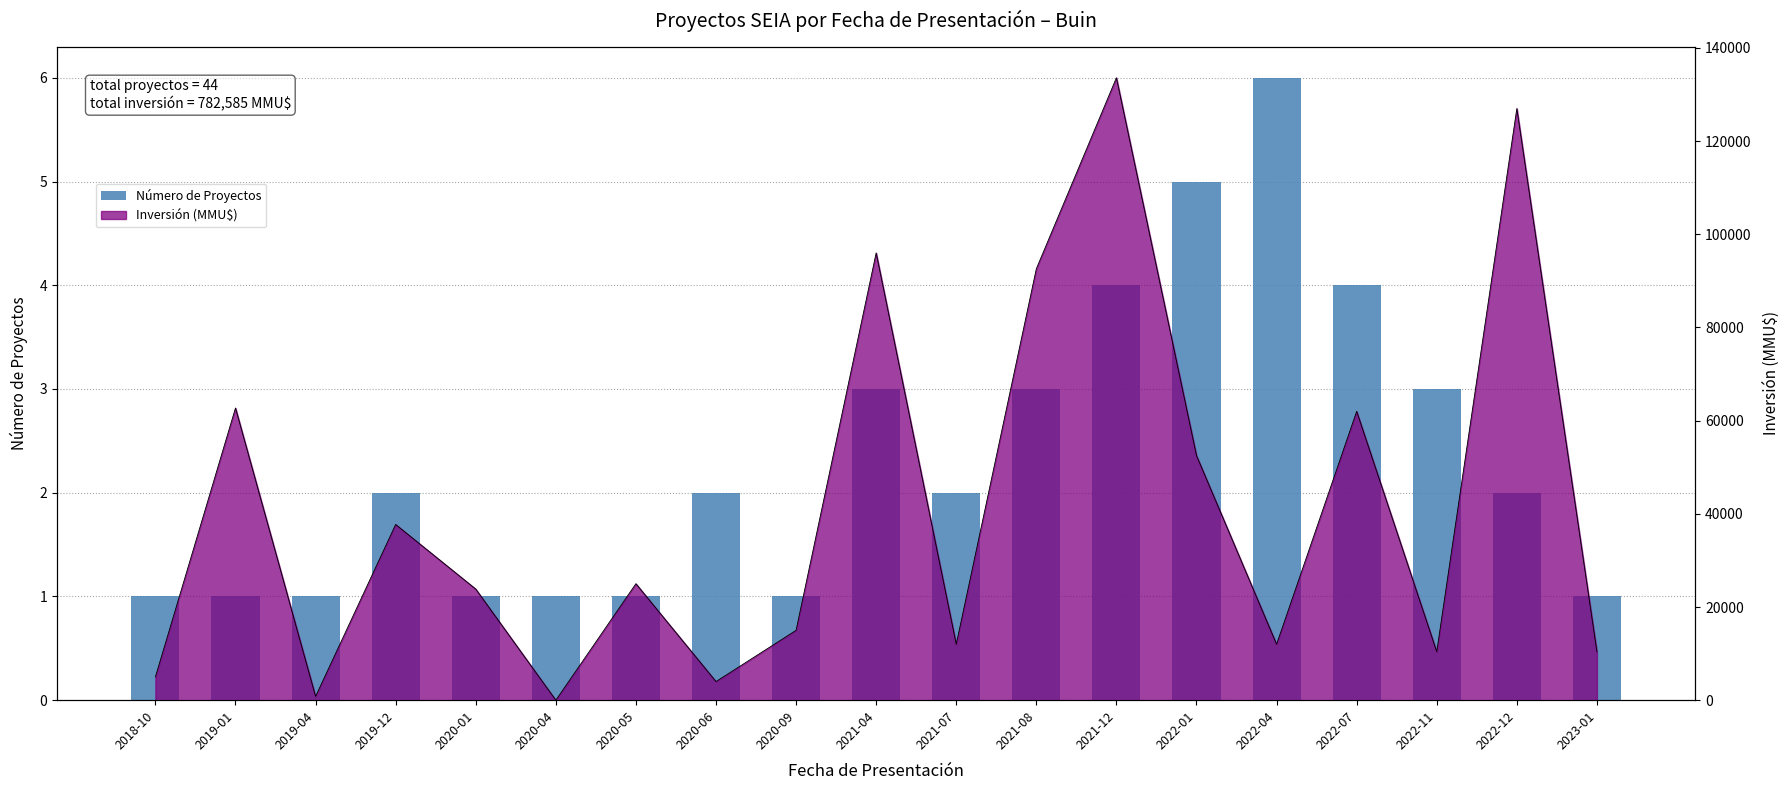

What is the difference between the maximum and minimum values?

5